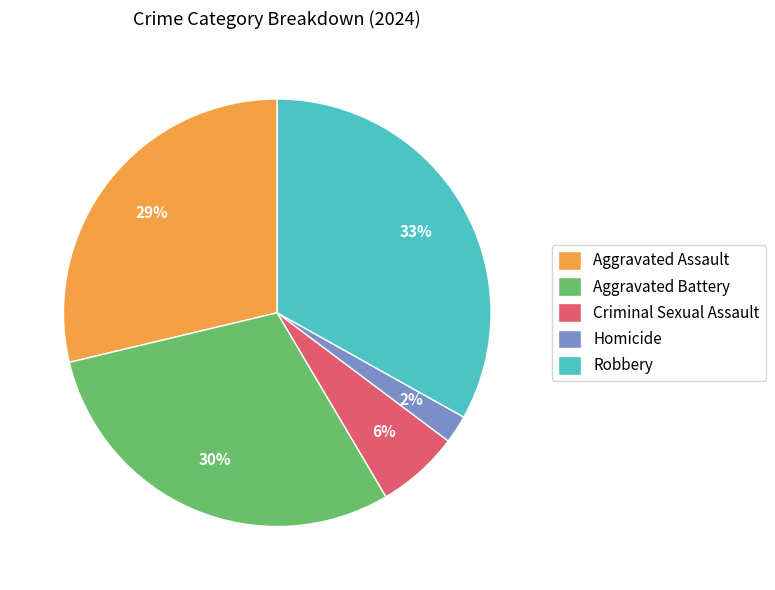

True or false: Homicide accounts for 2% of the total.

True